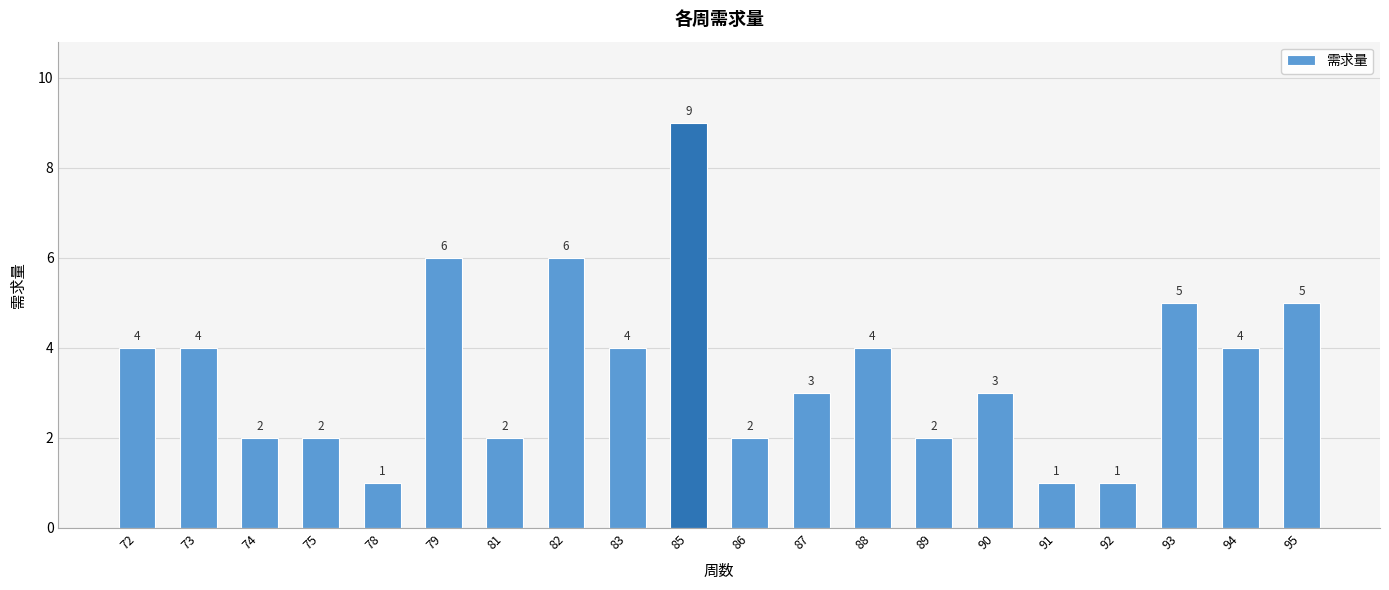

Is it true that the value at 91 is 1?

True